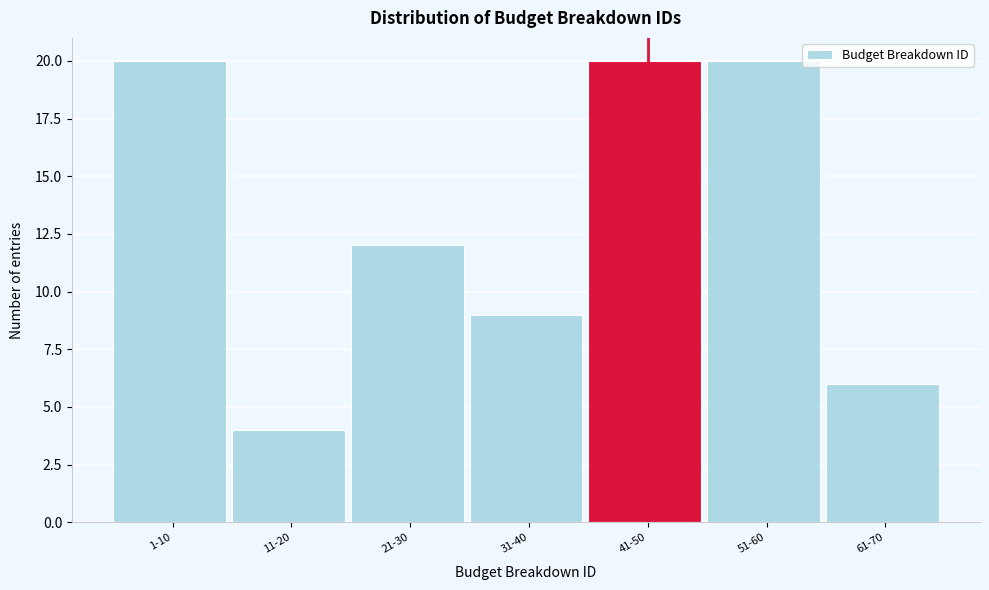

Reading left to right, extract all data points from this chart.

1-10=20	11-20=4	21-30=12	31-40=9	41-50=20	51-60=20	61-70=6